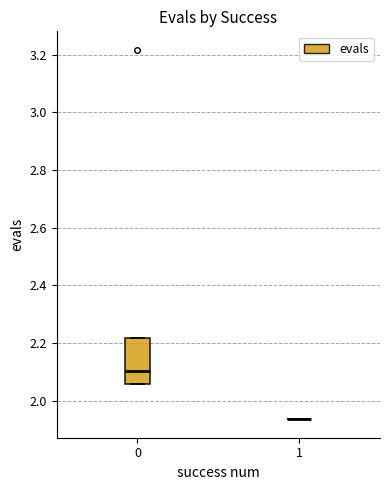

Comparing the boxes themselves (not the whiskers), which one is the tallest?

0